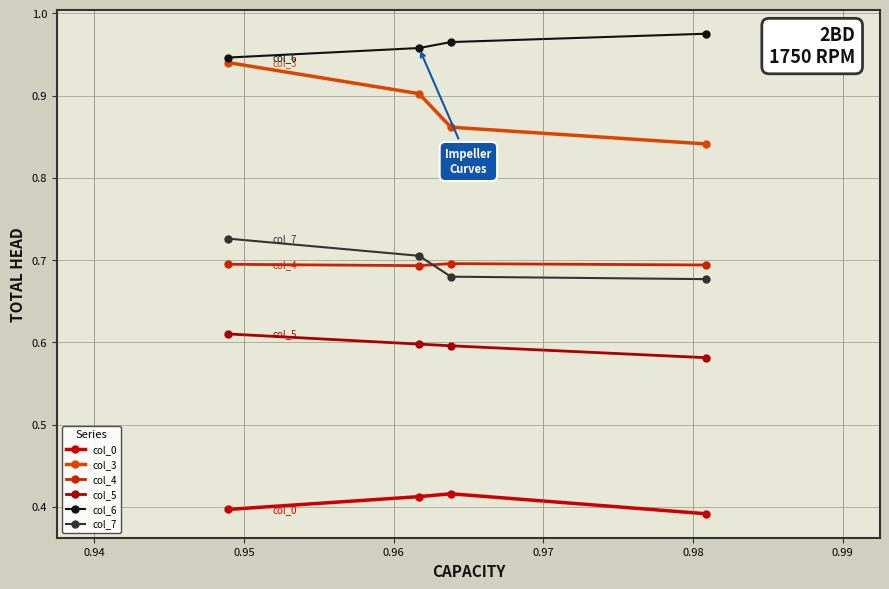

Which series has the largest total across all categories?

col_6